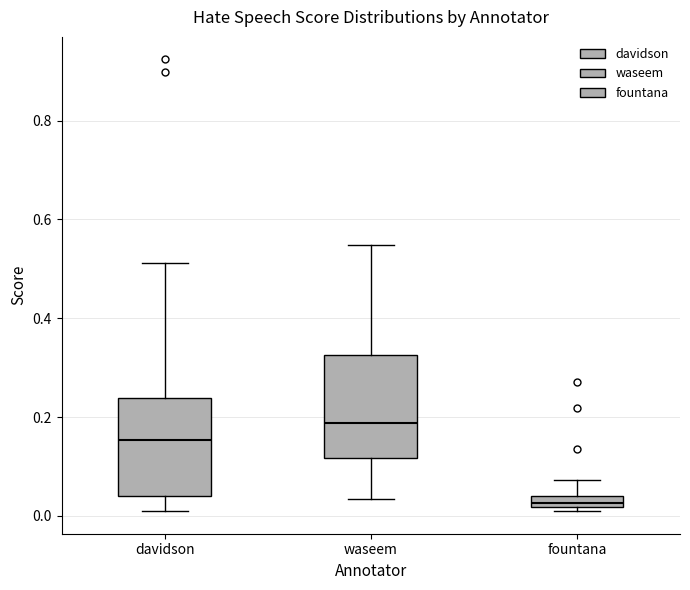

Which box has the highest median line?

waseem